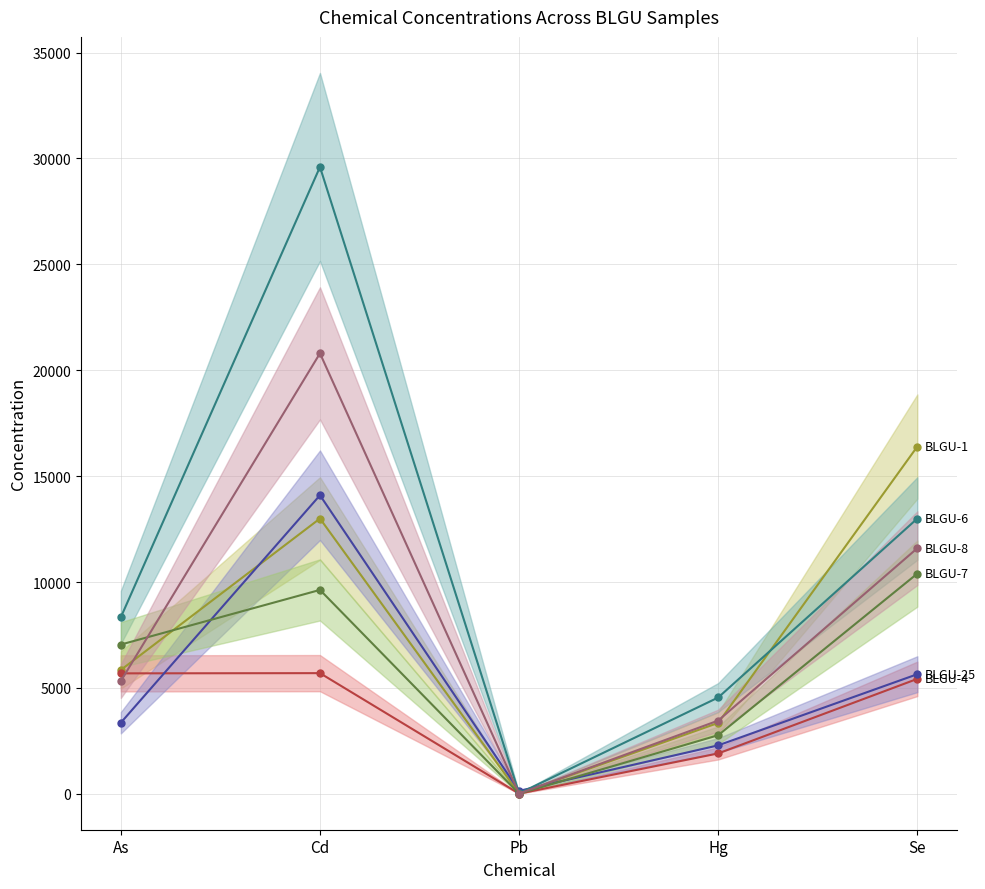

In BLGU-8, how many points are lower than both neighbors (excluding endpoints)?

1